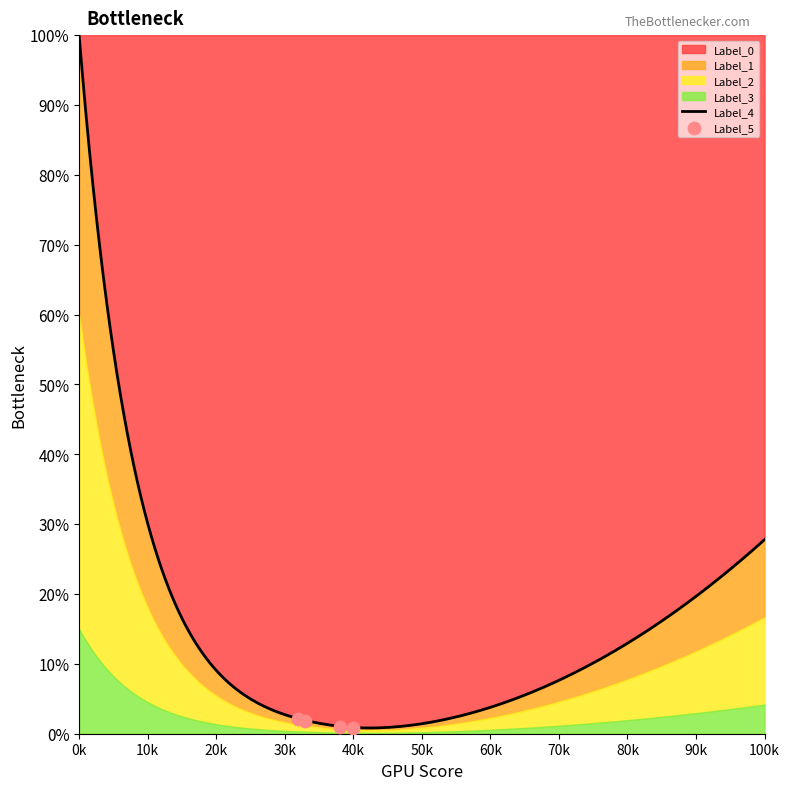

At how many categories does at least one series exceed 86?

20